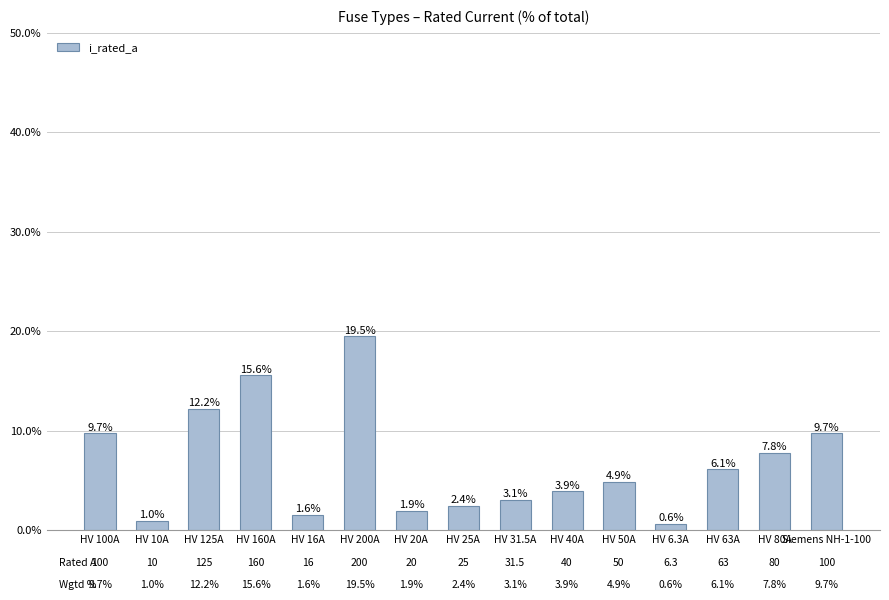

Does the chart contain stacked bars?

No